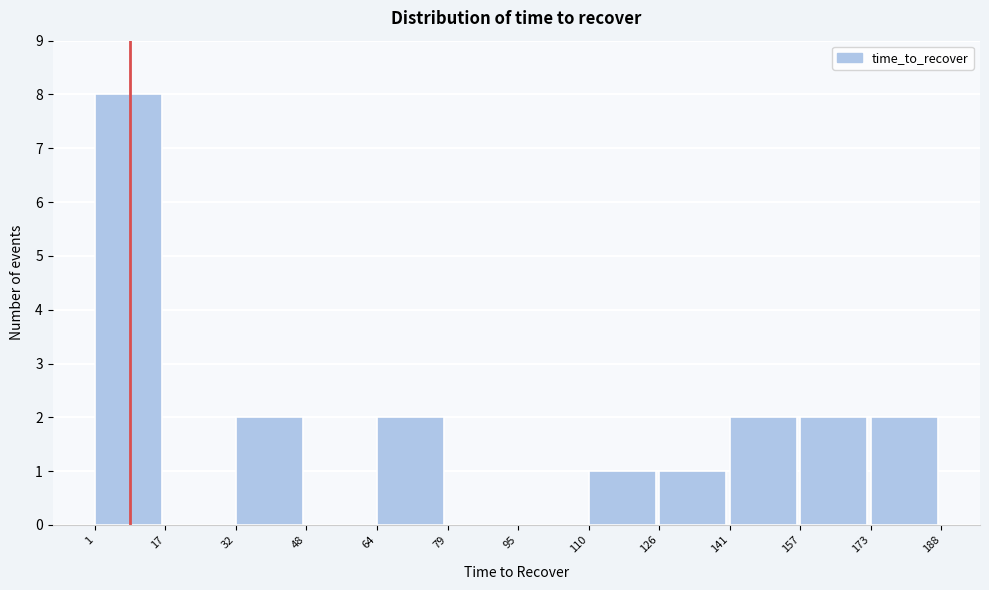

Reading left to right, list every bar in this chart as the range it spans on the x-axis followed by its height. The values are not printed on the chart, so give them approximately, as read against the axis.

1 to 17: 8
17 to 32: 0
32 to 48: 2
48 to 64: 0
64 to 79: 2
79 to 95: 0
95 to 110: 0
110 to 126: 1
126 to 141: 1
141 to 157: 2
157 to 173: 2
173 to 188: 2